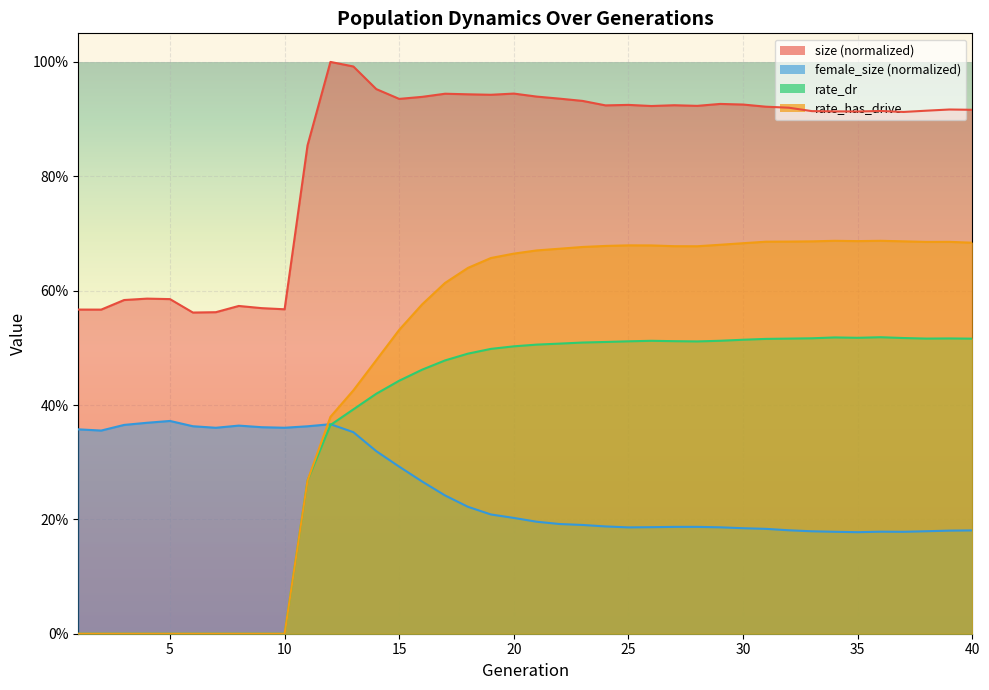

The female_size series shows 0.3 at 36. True or false?

False